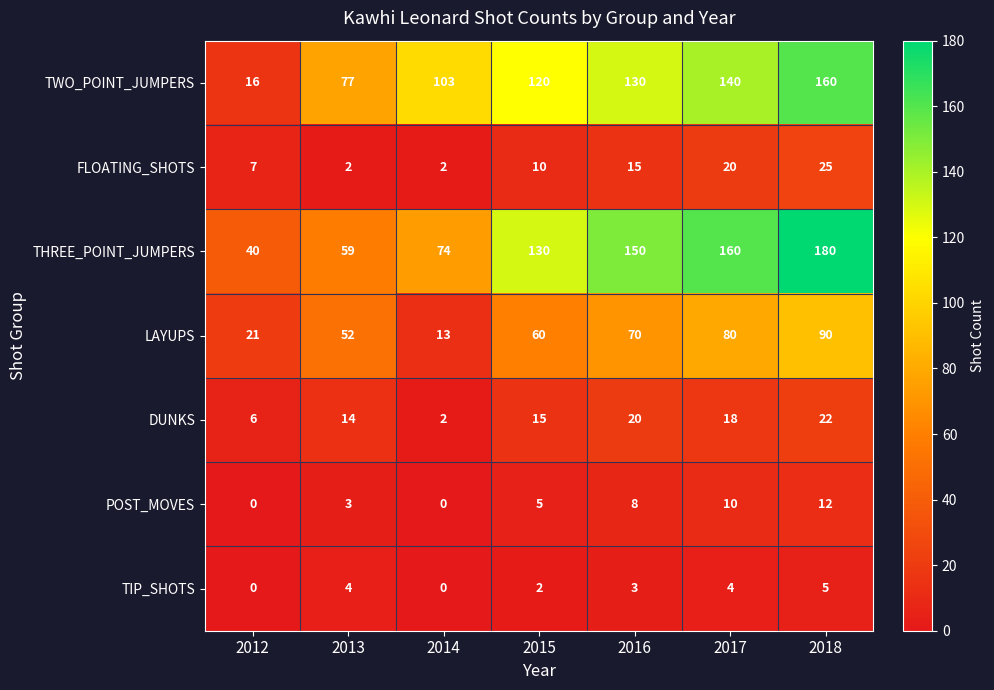

Rank the series by their maximum value, from lowest to highest.

TIP_SHOTS, POST_MOVES, DUNKS, FLOATING_SHOTS, LAYUPS, TWO_POINT_JUMPERS, THREE_POINT_JUMPERS